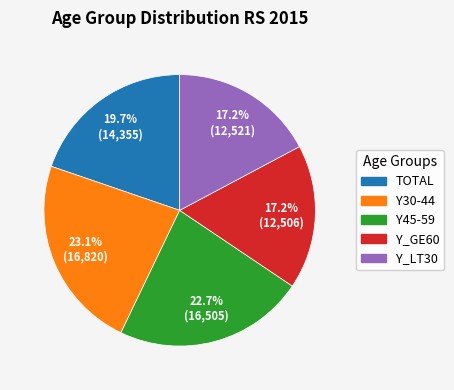

What percentage is NOT represented by Y_LT30?

82.8%